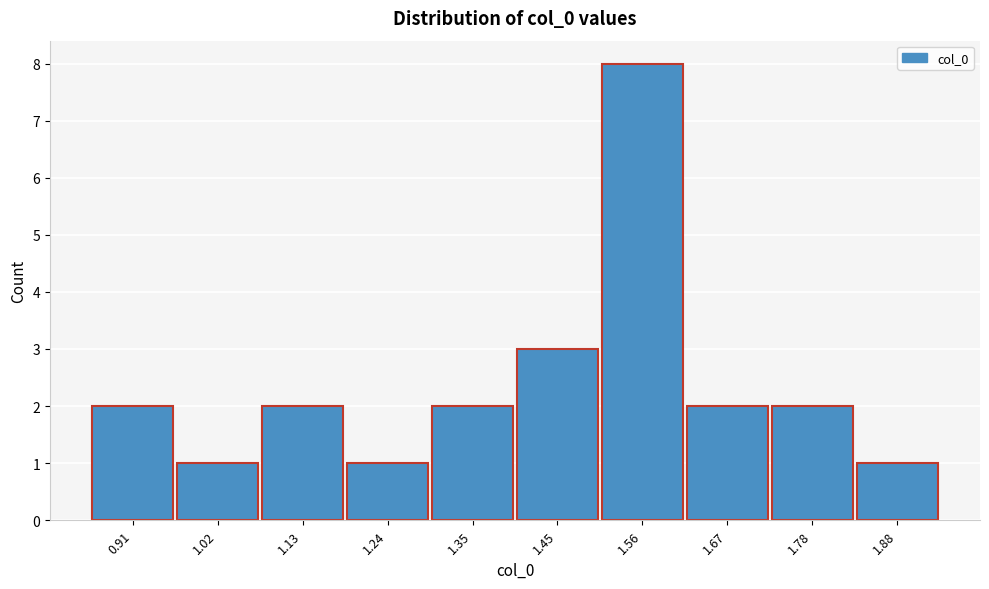

Reading right to left, what are all the values shown in this chart?

1	2	2	8	3	2	1	2	1	2